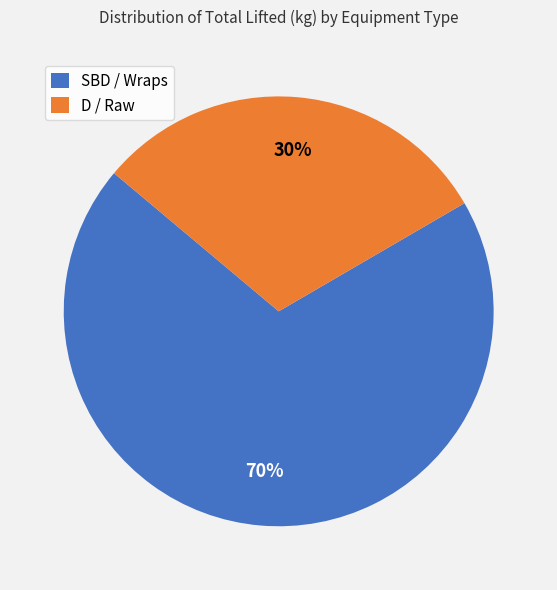

What is the largest slice in the pie chart?

SBD / Wraps